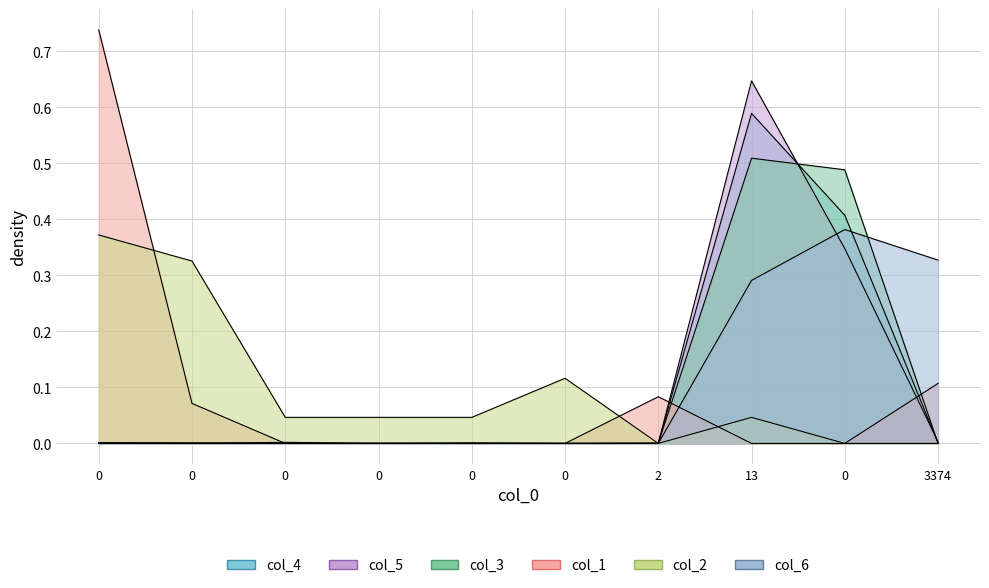

At how many categories does at least one series exceed 0?

10